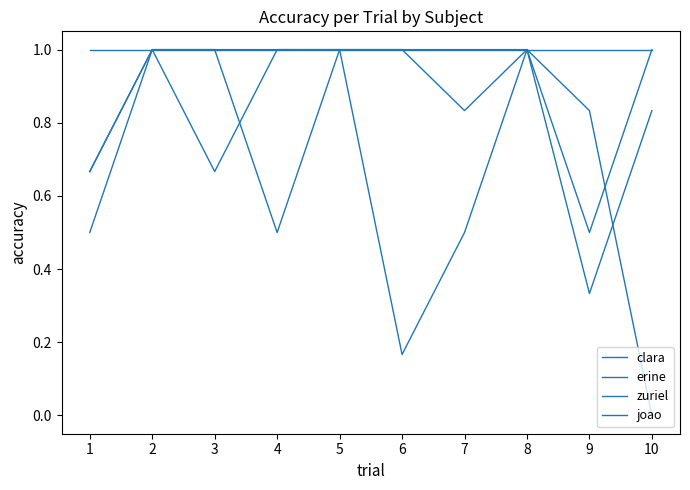

Read the clara value at 8.

1.0